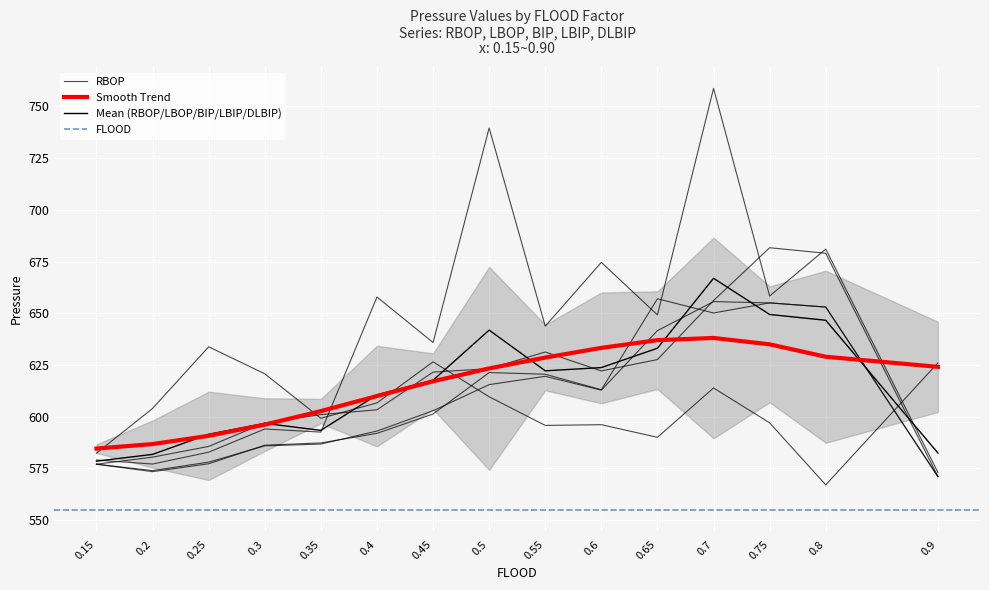

What is the difference between the highest and lowest values at 0.15?

5.3